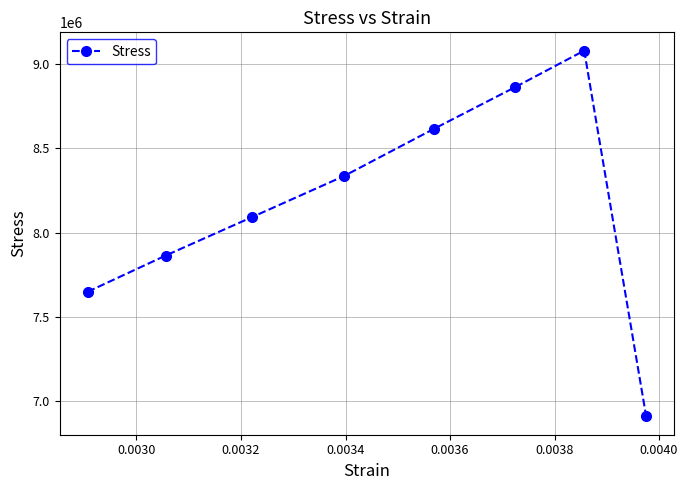

How many data points are above 8335165?

4